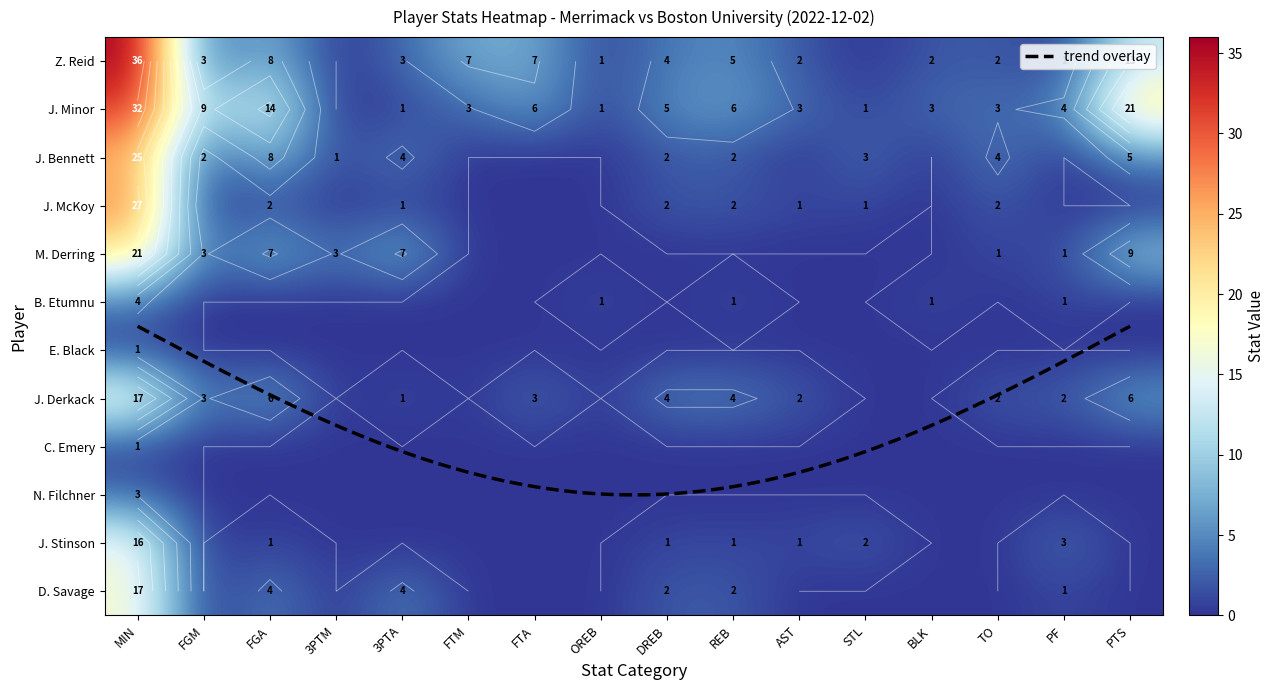

Is the value of J. McKoy at AST greater than the value of C. Emery at STL?

Yes